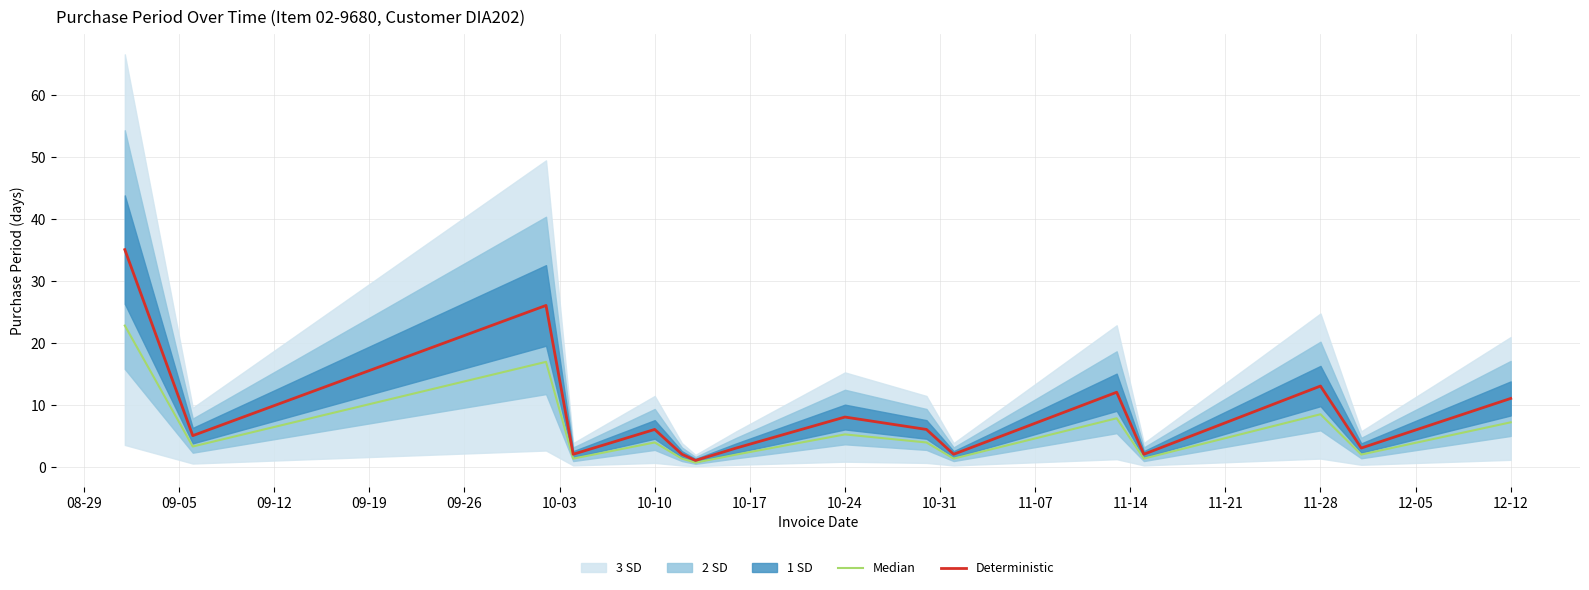

Rank the series at 10-10 from lowest to highest value.

Median, Deterministic